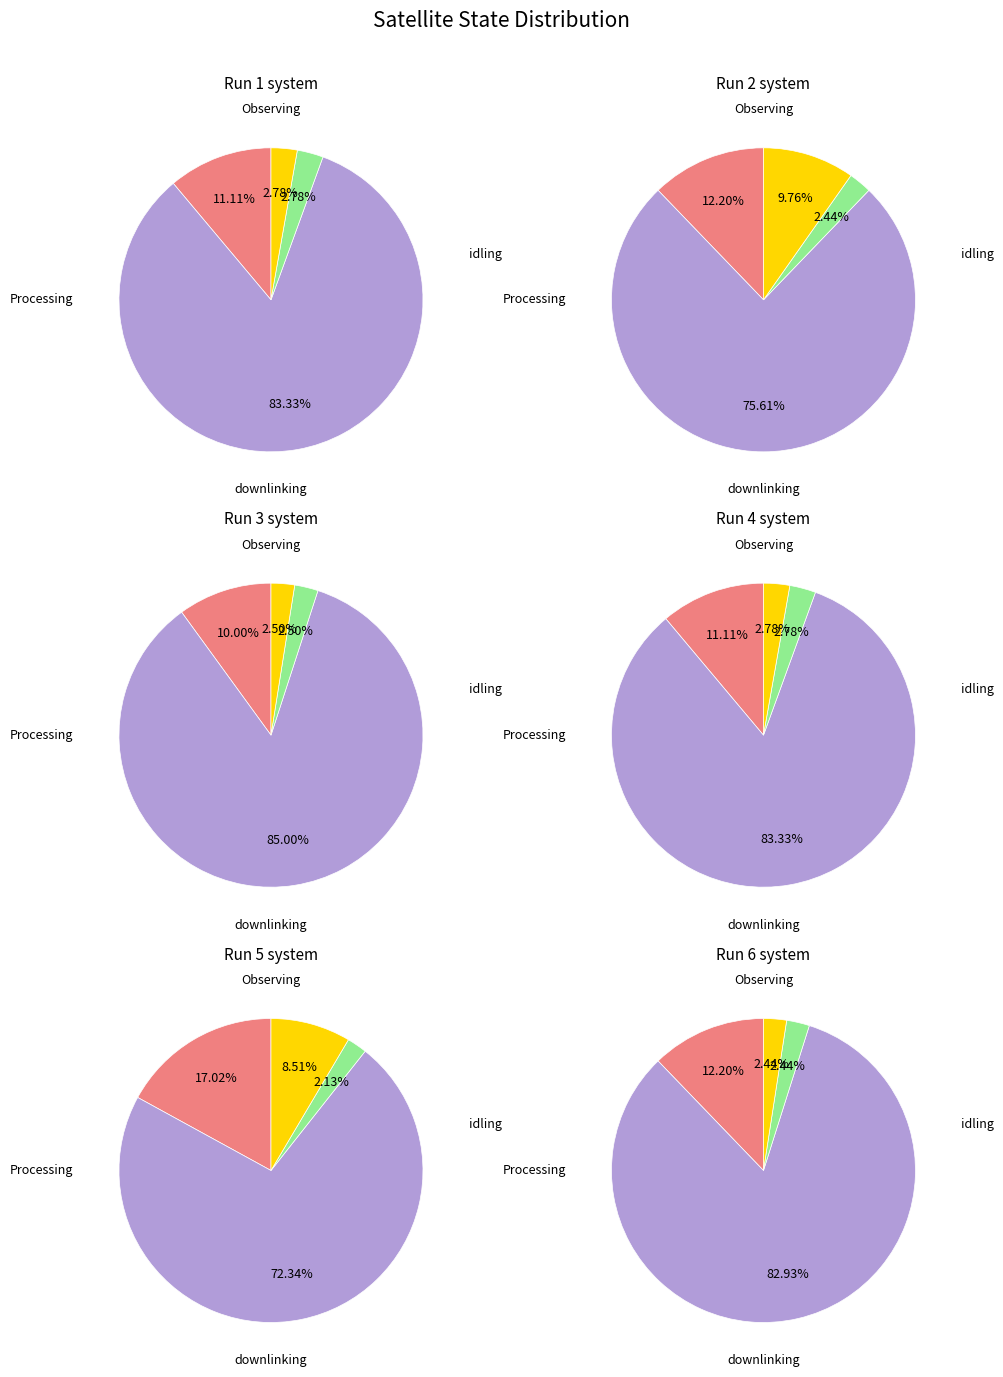

The Processing slice represents 51% of the pie. True or false?

False